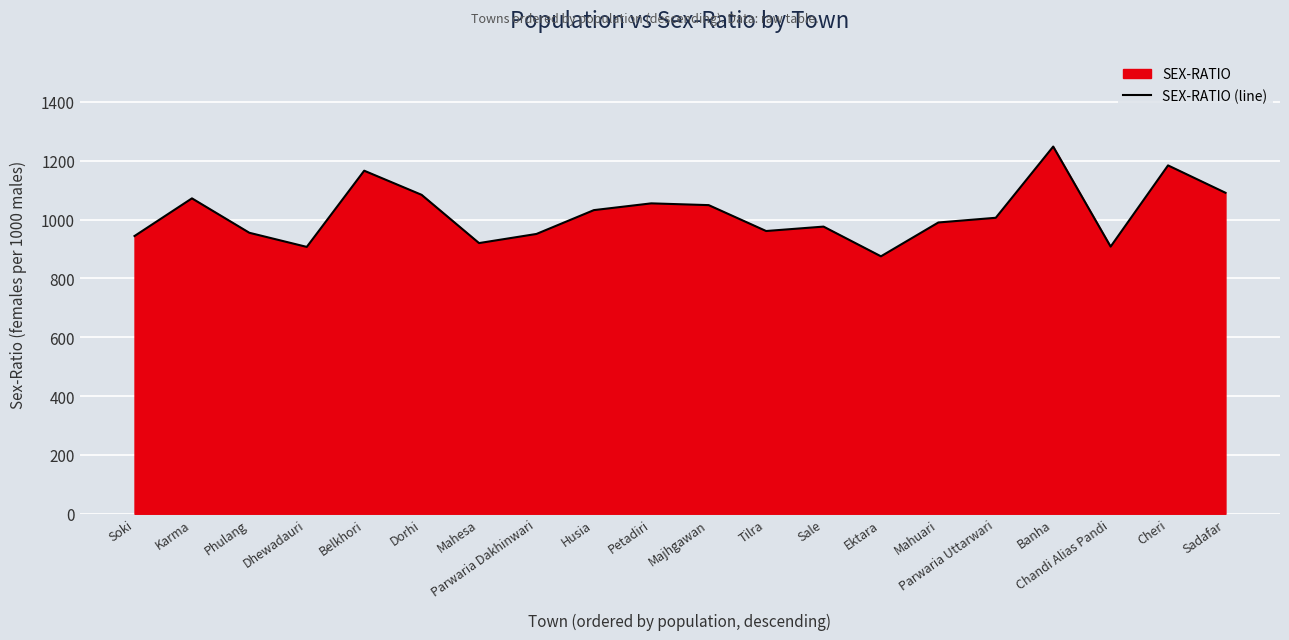

Is it true that the value at Parwaria Dakhinwari is 303?

False